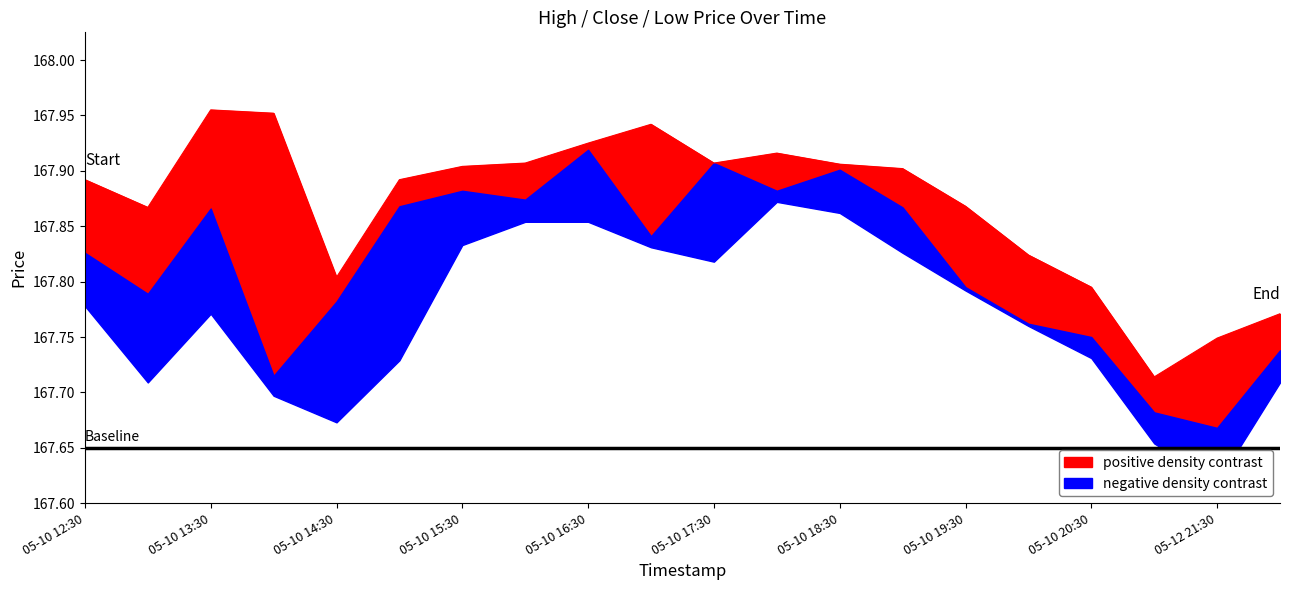

What is the label of the 5th point from the right?

2024-05-10 20:00